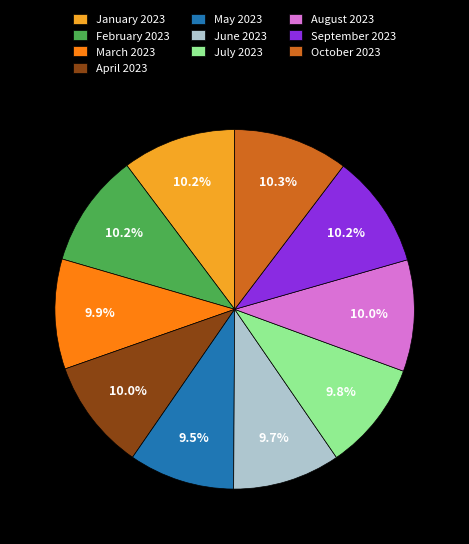

The June 2023 slice represents 22% of the pie. True or false?

False